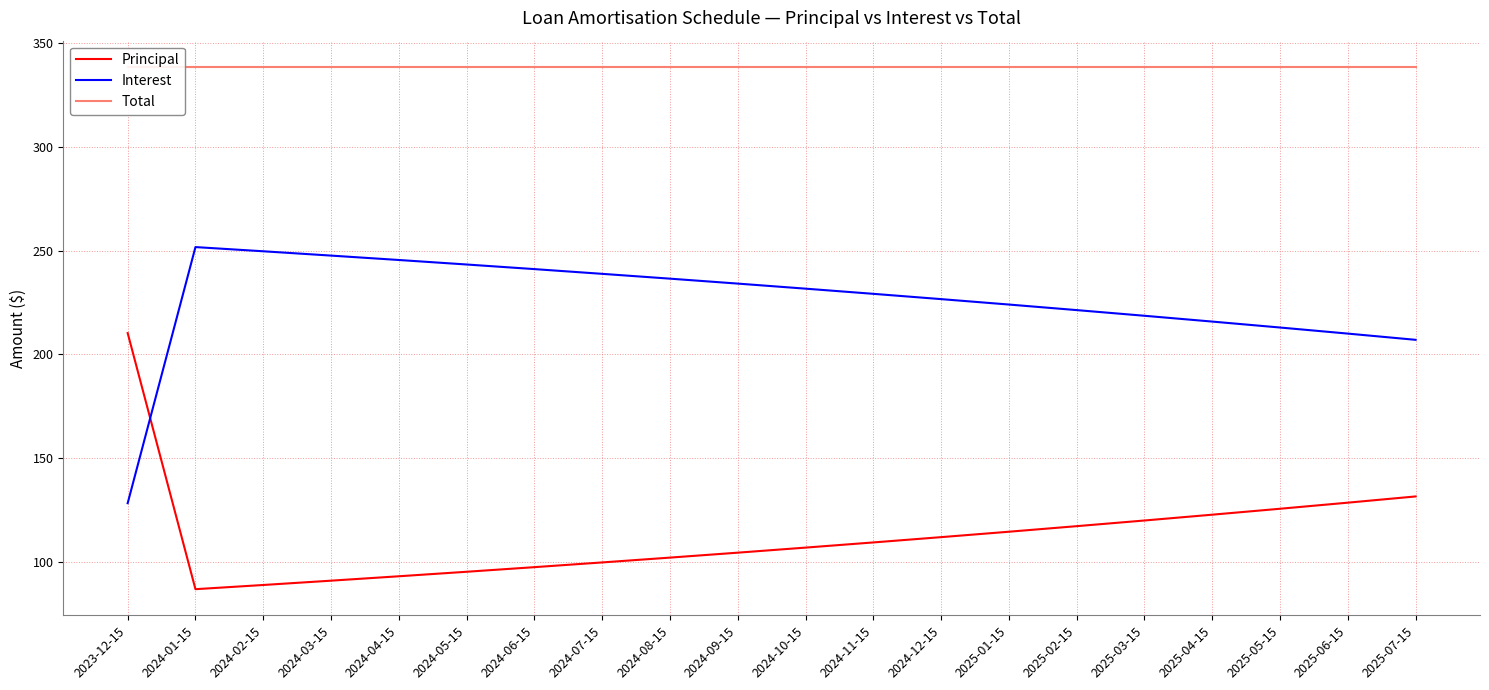

True or false: Interest and Principal intersect in this chart.

True